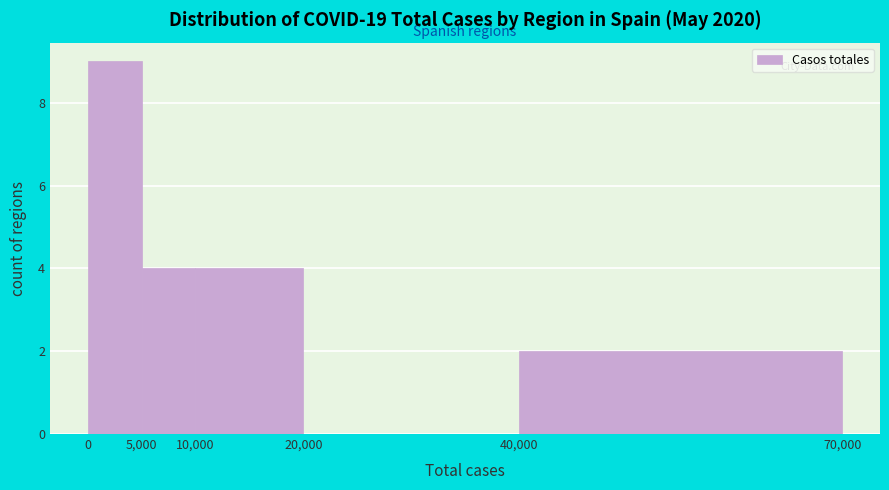

Over which range of the x-axis is the bar tallest?

0 to 5,000